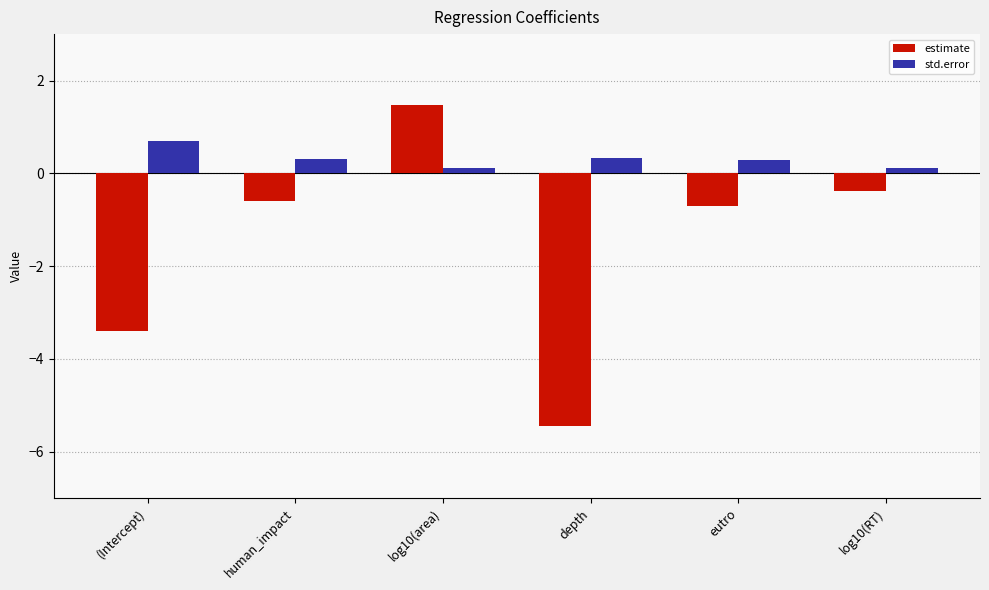

How many data points in estimate are above 0?

1